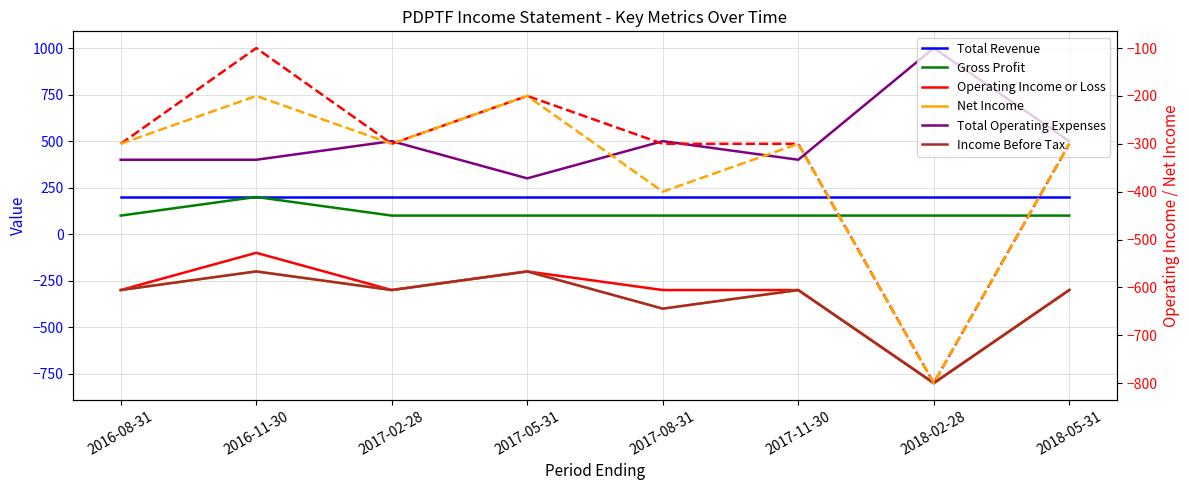

Where does the Total Operating Expenses series first go above 500?

2018-02-28